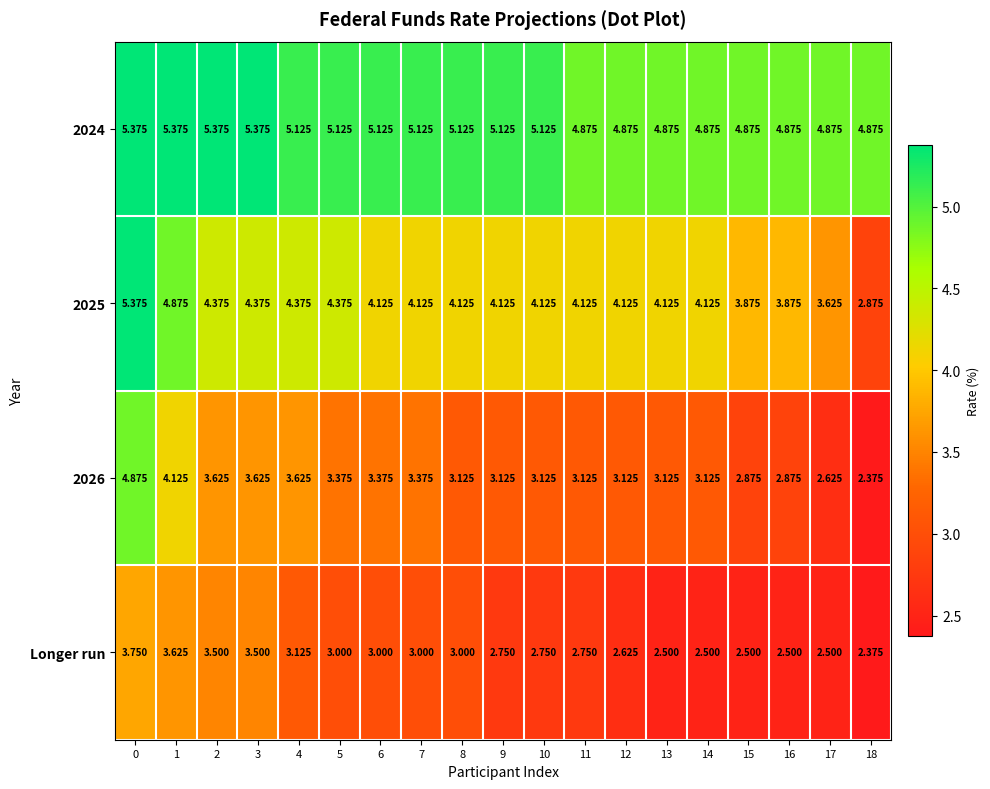

How many categories are shown in the chart?

19